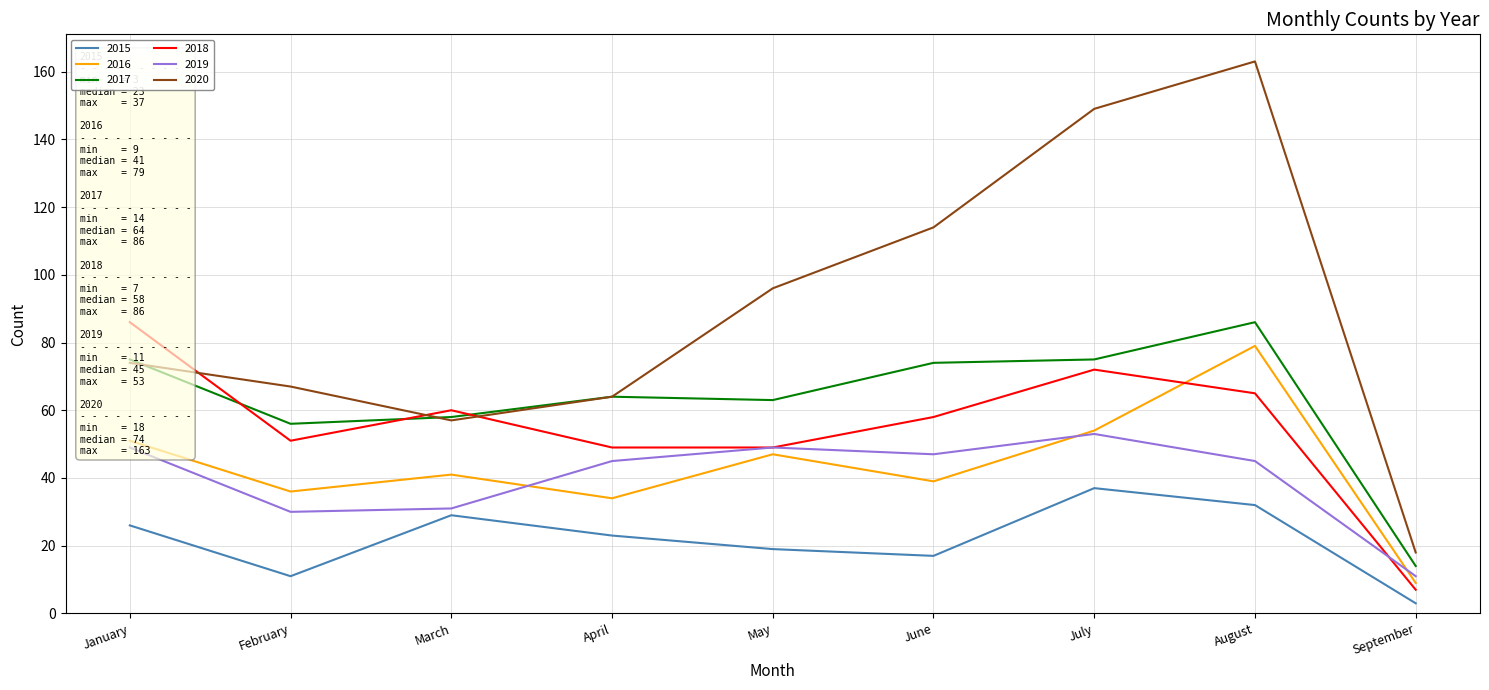

What is the value of the 2020 point at the 7th from the left?

149